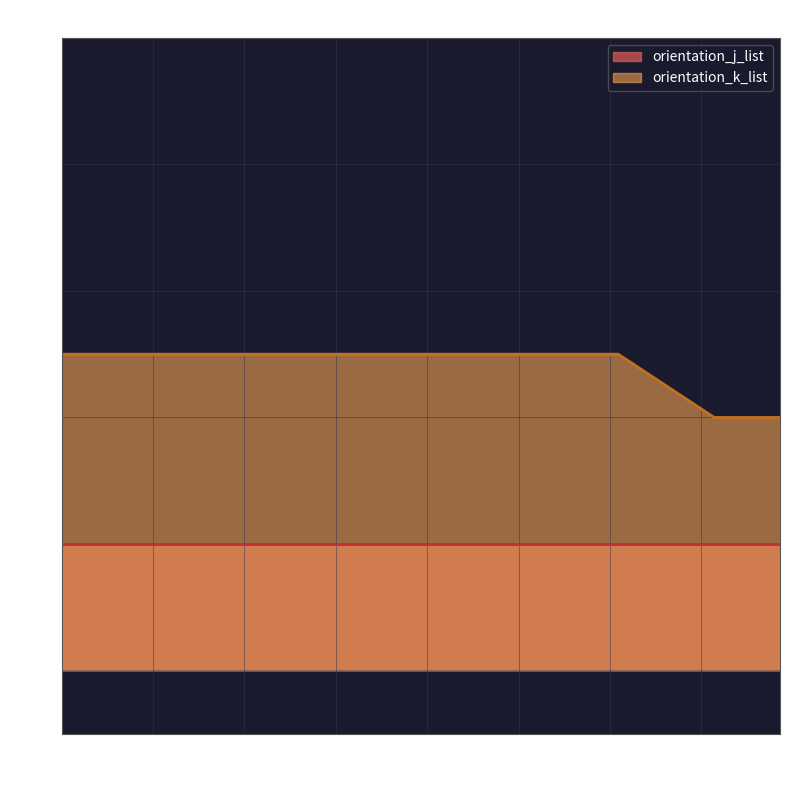

True or false: orientation_j_list and orientation_k_list intersect in this chart.

False